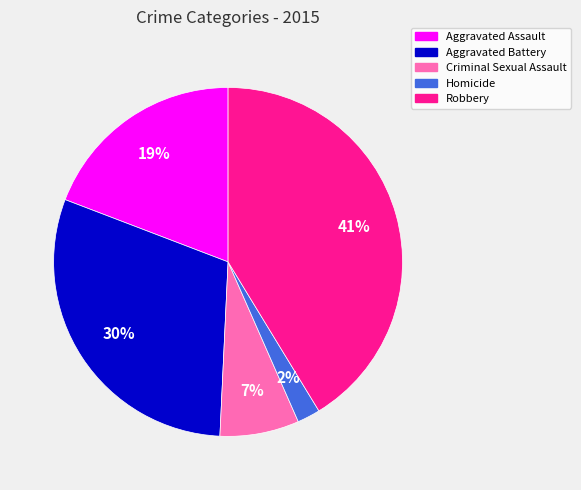

Do Aggravated Battery and Homicide together represent more than half of the pie?

No